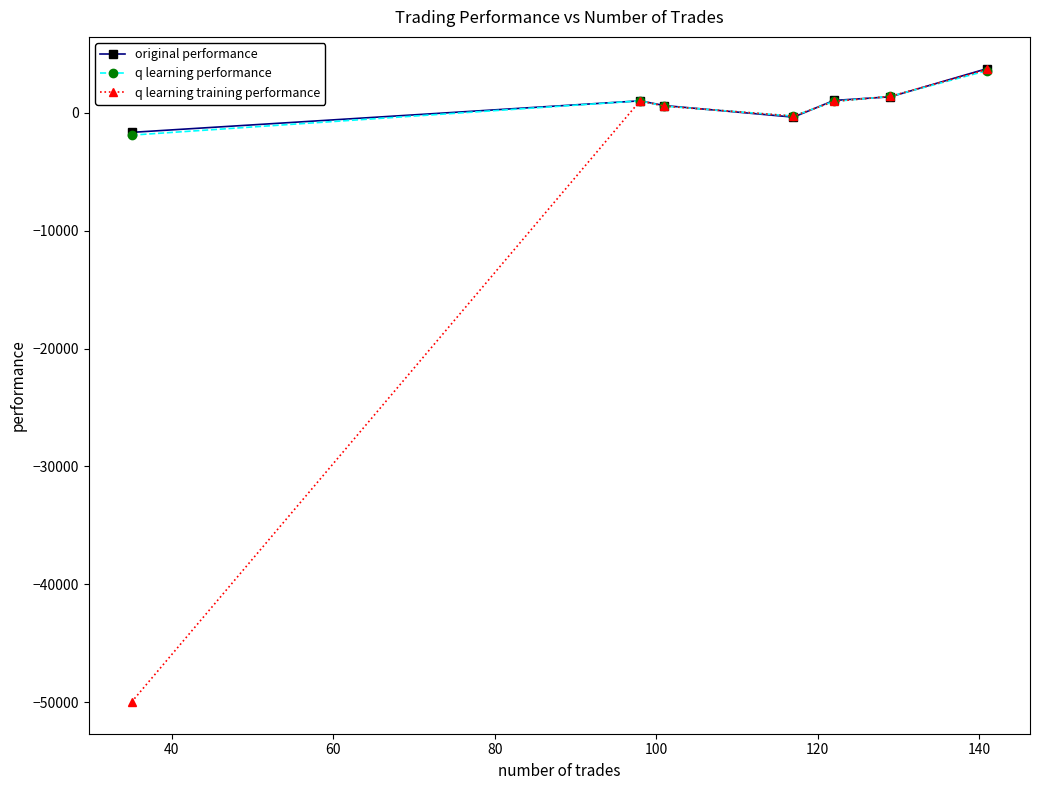

What is the highest value of the q learning performance series?

3584.1